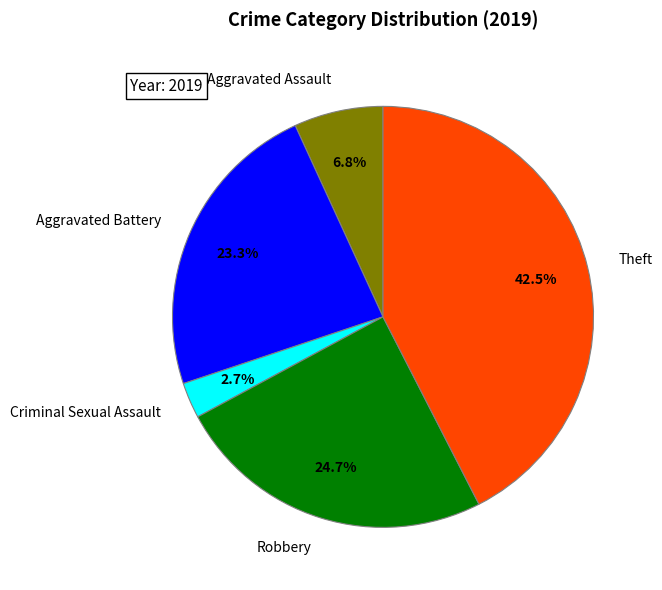

Which slice is the largest?

Theft